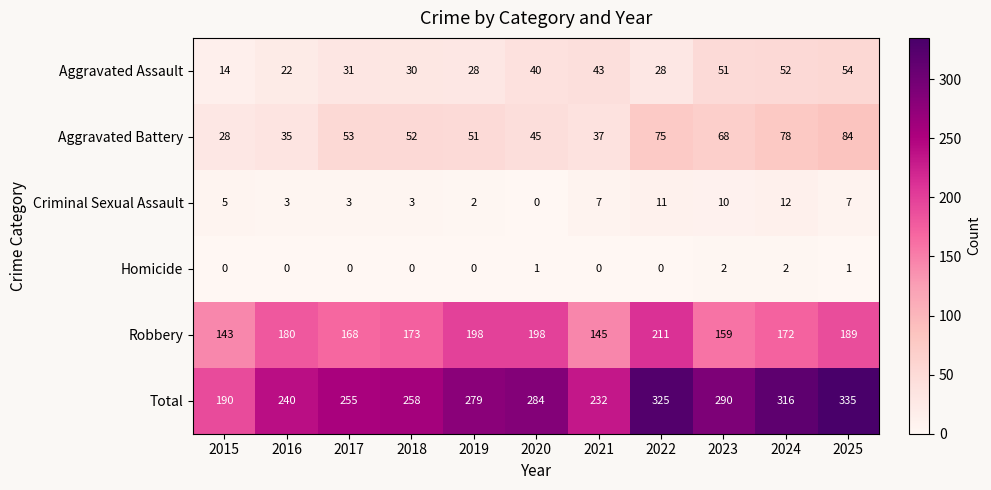

What is the maximum value for Aggravated Battery?

84